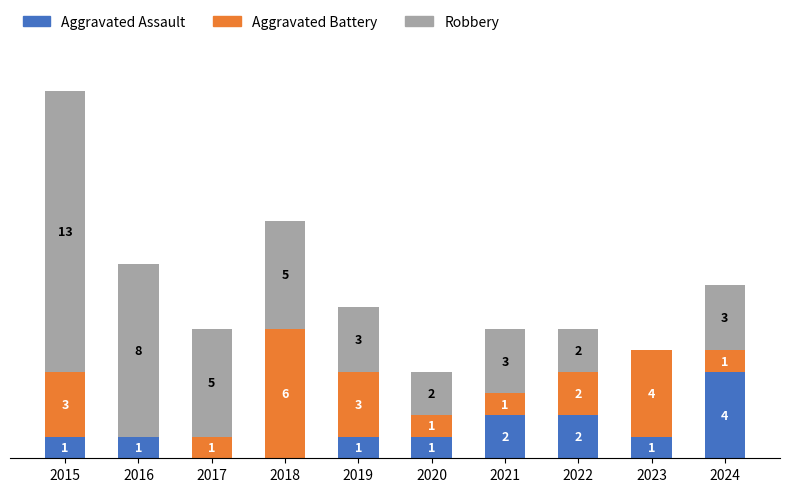

At how many categories does at least one series exceed 2?

8